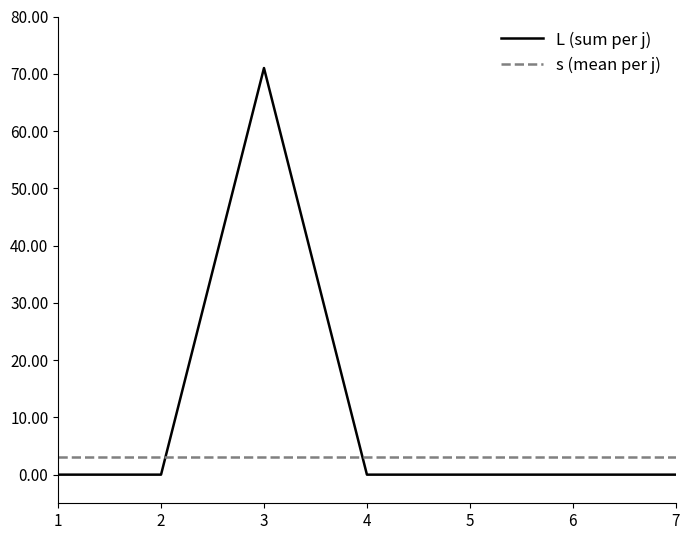

Is the value of s (mean per j) at 1 greater than the value of L (sum per j) at 4?

Yes